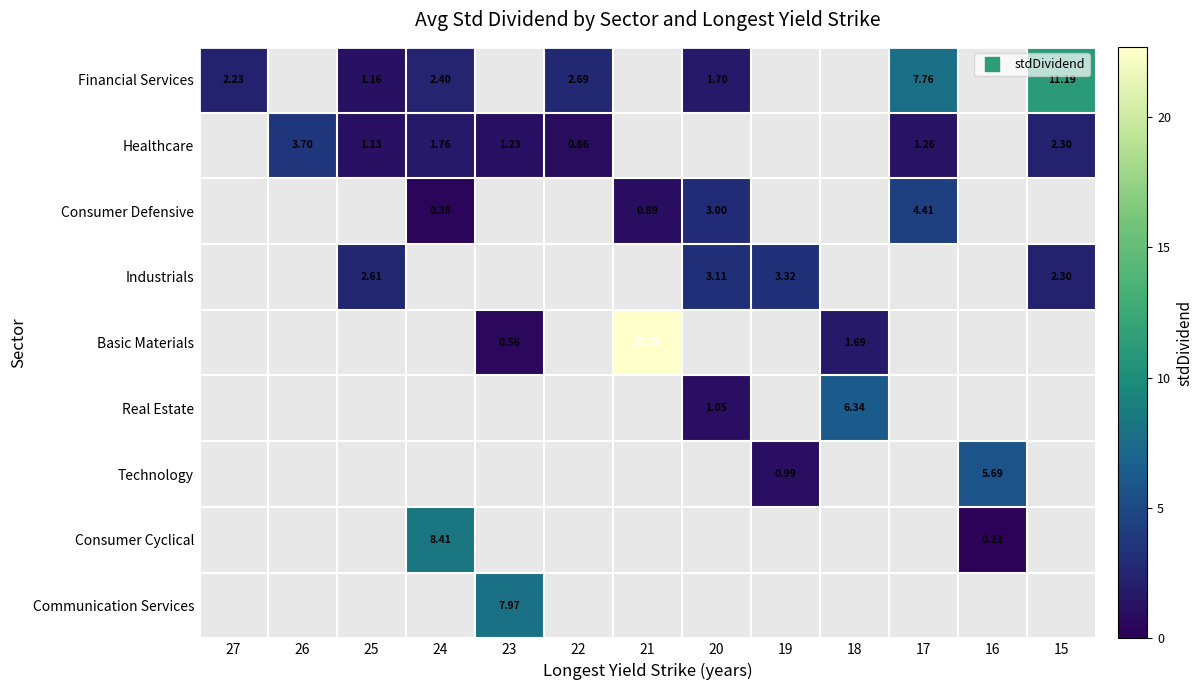

Between 27 and 20, which series saw the biggest shift?

Financial Services